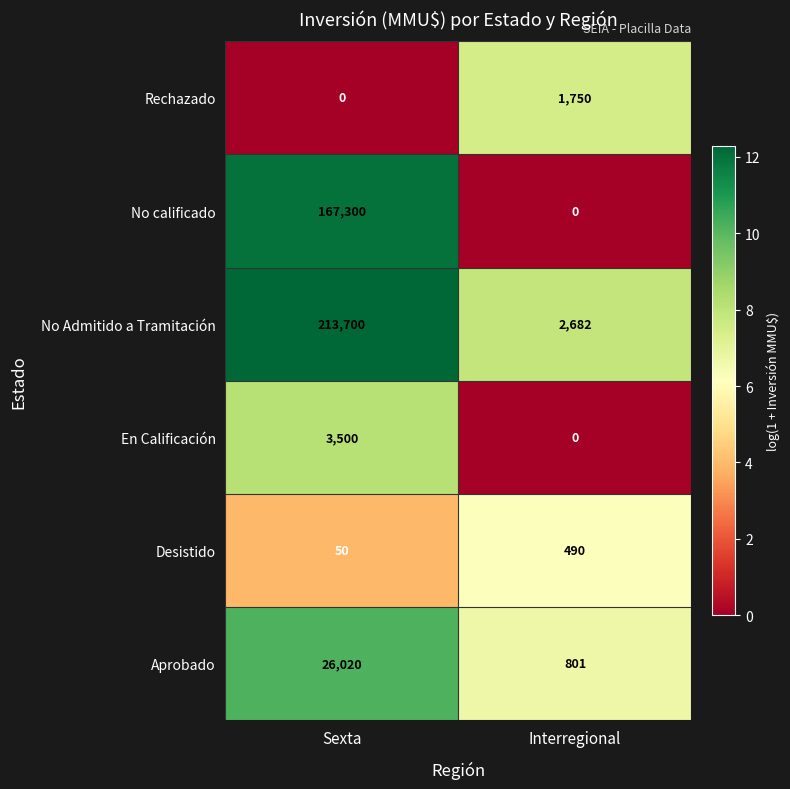

Reading left to right, extract all data points from this chart.

Rechazado: 0	1750
No calificado: 167300	0
No Admitido a Tramitación: 213700	2682
En Calificación: 3500	0
Desistido: 50	490
Aprobado: 26020	801